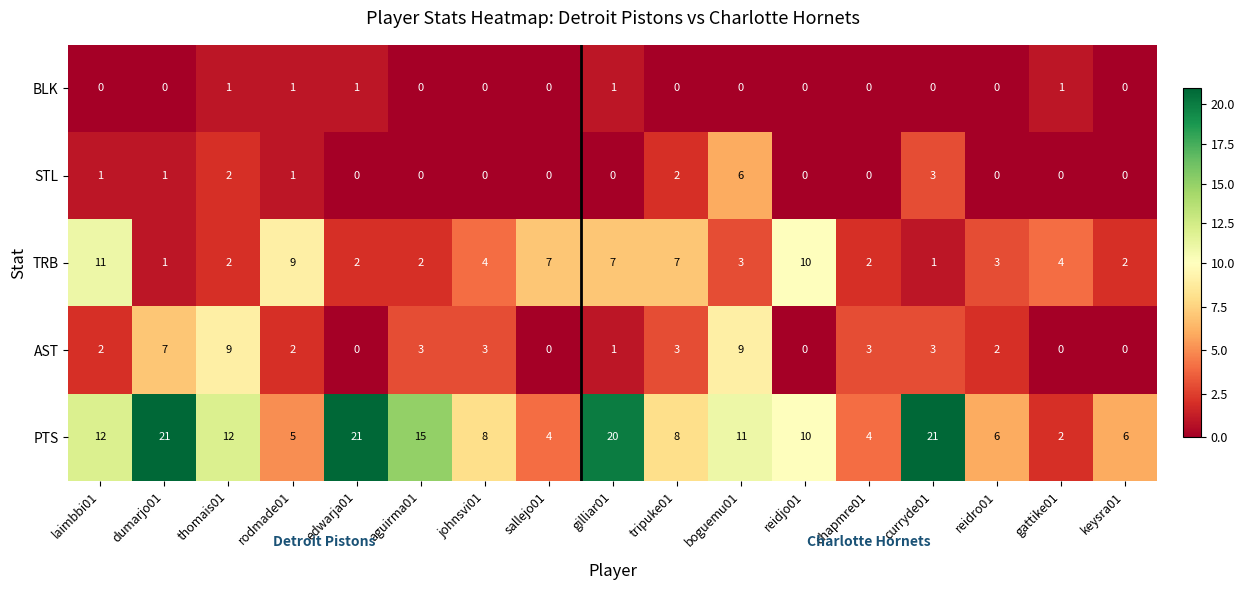

List the series in order of their peak value, lowest first.

BLK, STL, AST, TRB, PTS